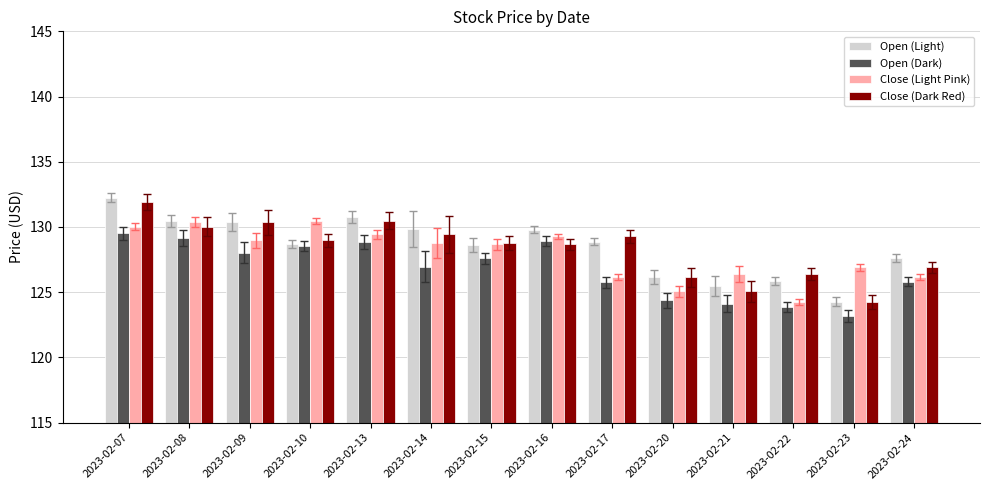

At which category is the sum across all series the highest?

2023-02-07